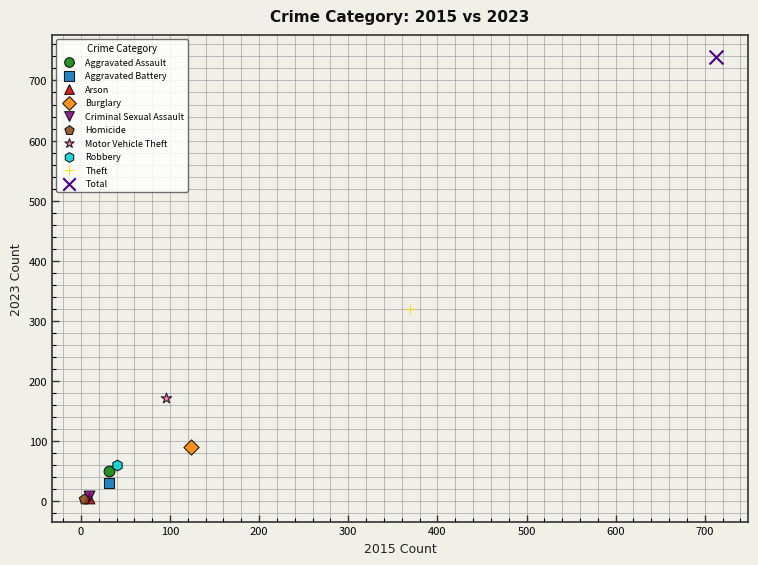

What are all the series names shown in the legend?

Aggravated Assault, Aggravated Battery, Arson, Burglary, Criminal Sexual Assault, Homicide, Motor Vehicle Theft, Robbery, Theft, Total